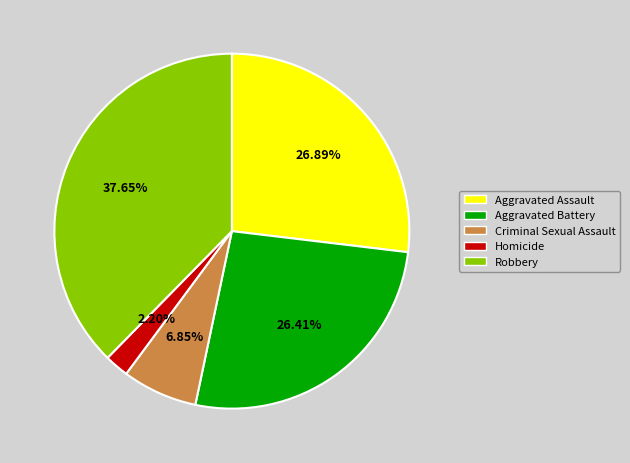

The Robbery slice represents 52% of the pie. True or false?

False